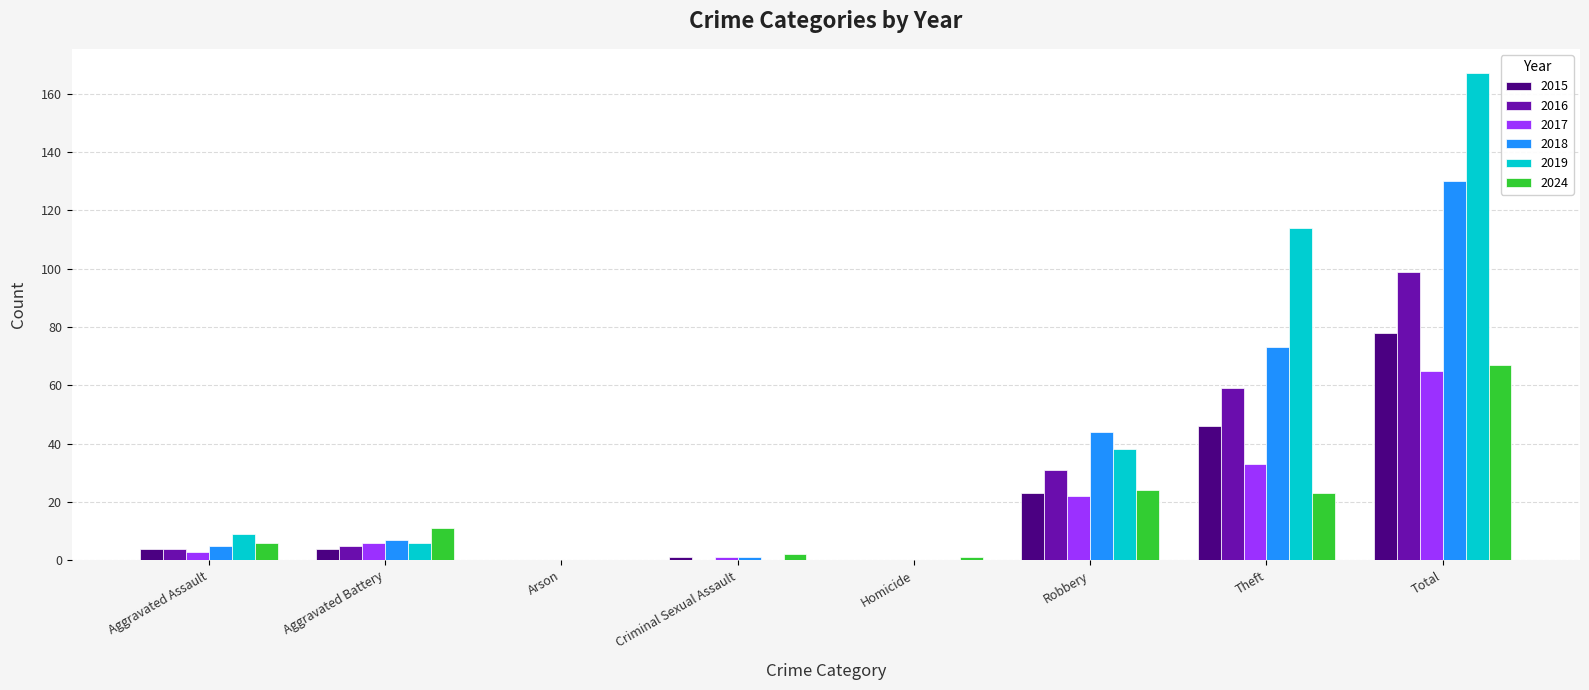

At which label is 2017 closest to 32?

Theft